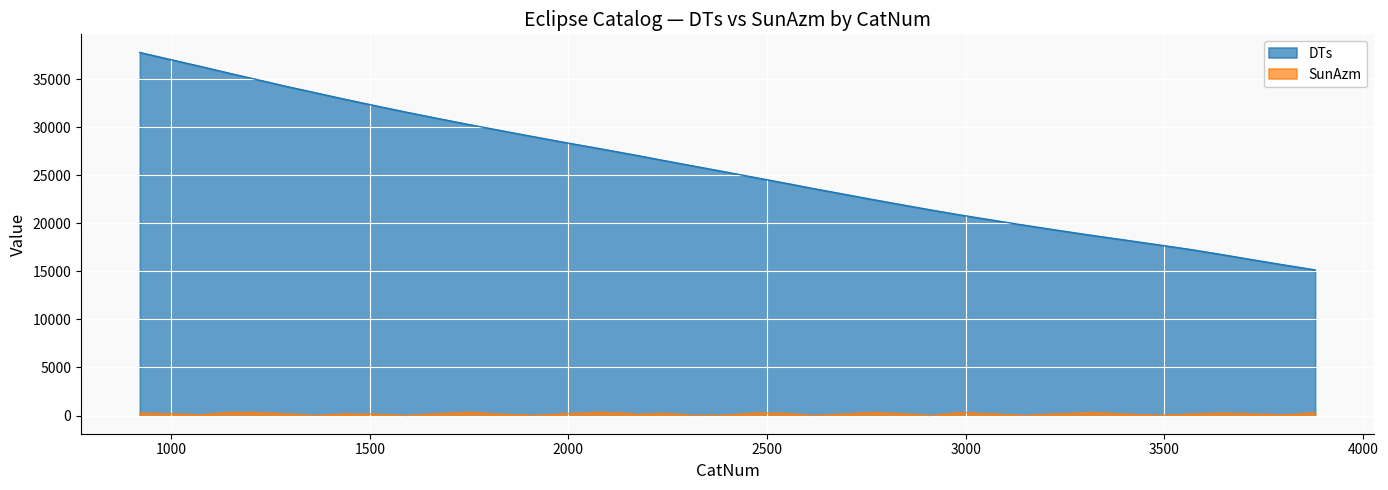

True or false: SunAzm and DTs cross at least once.

False